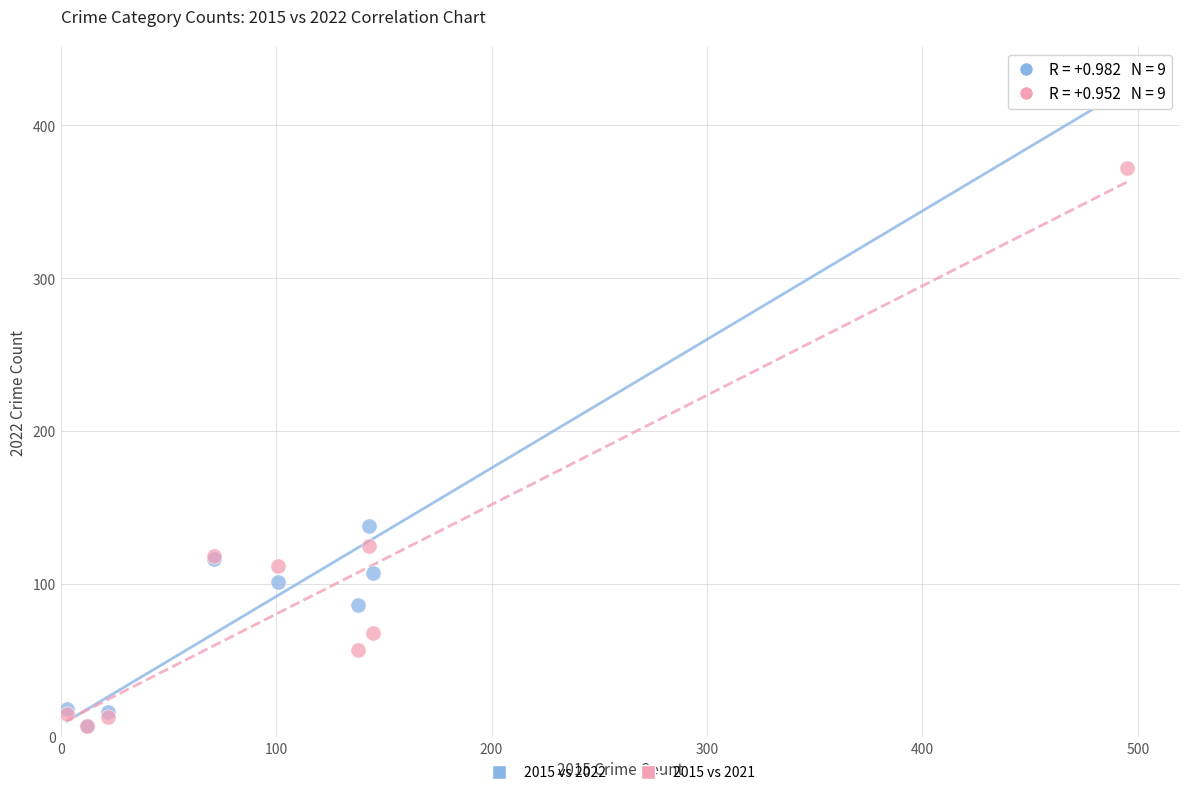

In the 2015 vs 2021 series, what Y value is closest to 189?

125